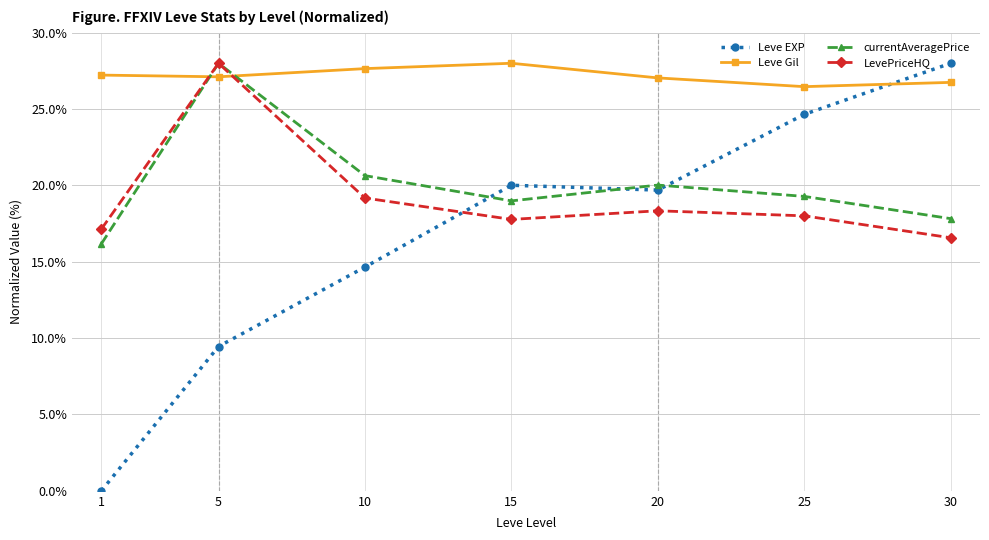

How many series are shown in this chart?

4